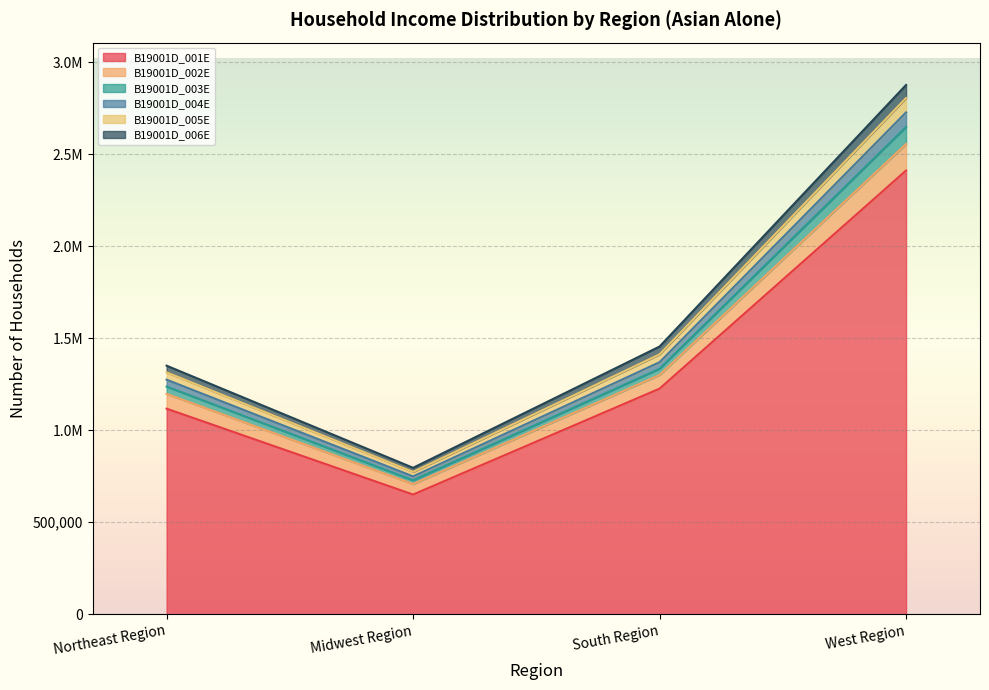

What position from the right is Northeast Region?

4